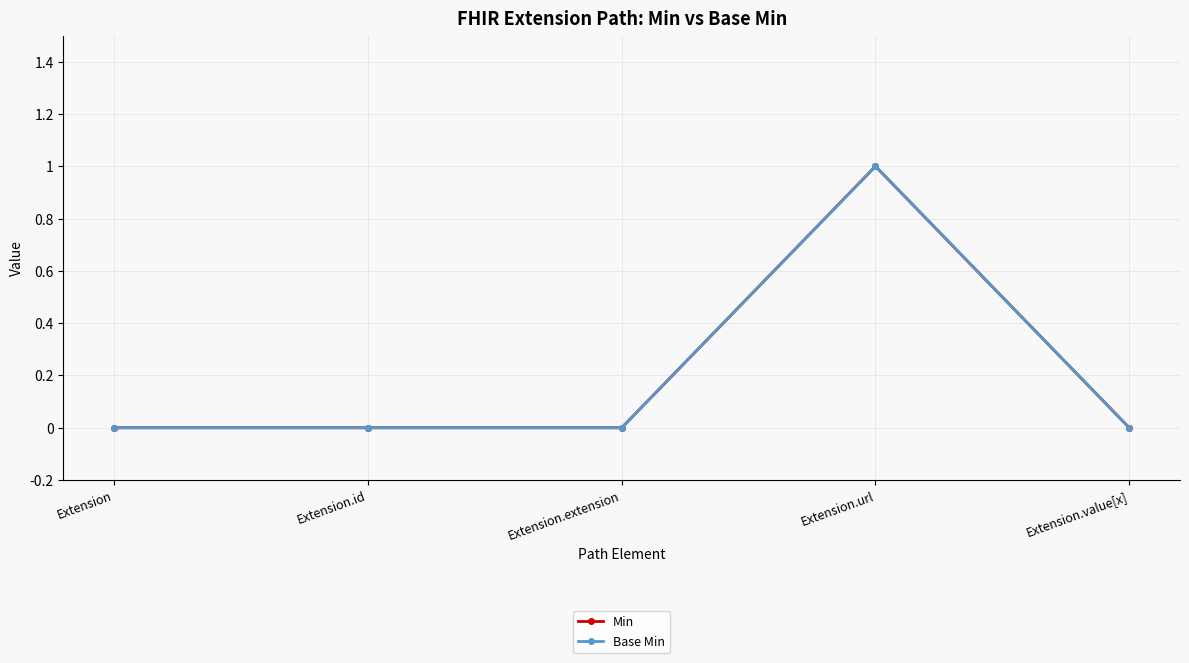

How many Base Min values are between 0 and 1?

5